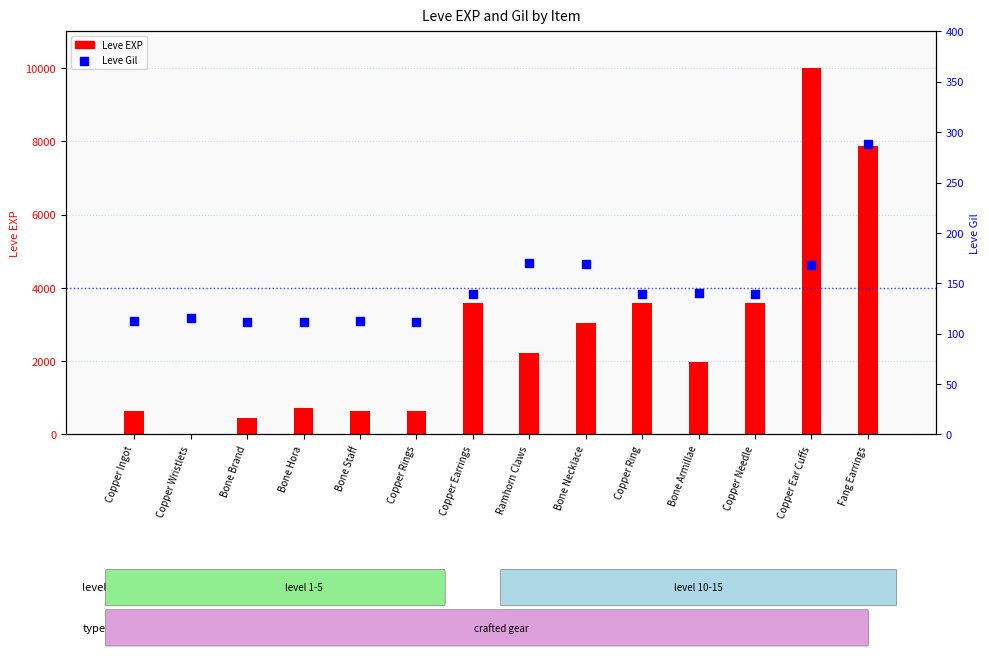

What are all the series names shown in the legend?

Leve EXP, Leve Gil